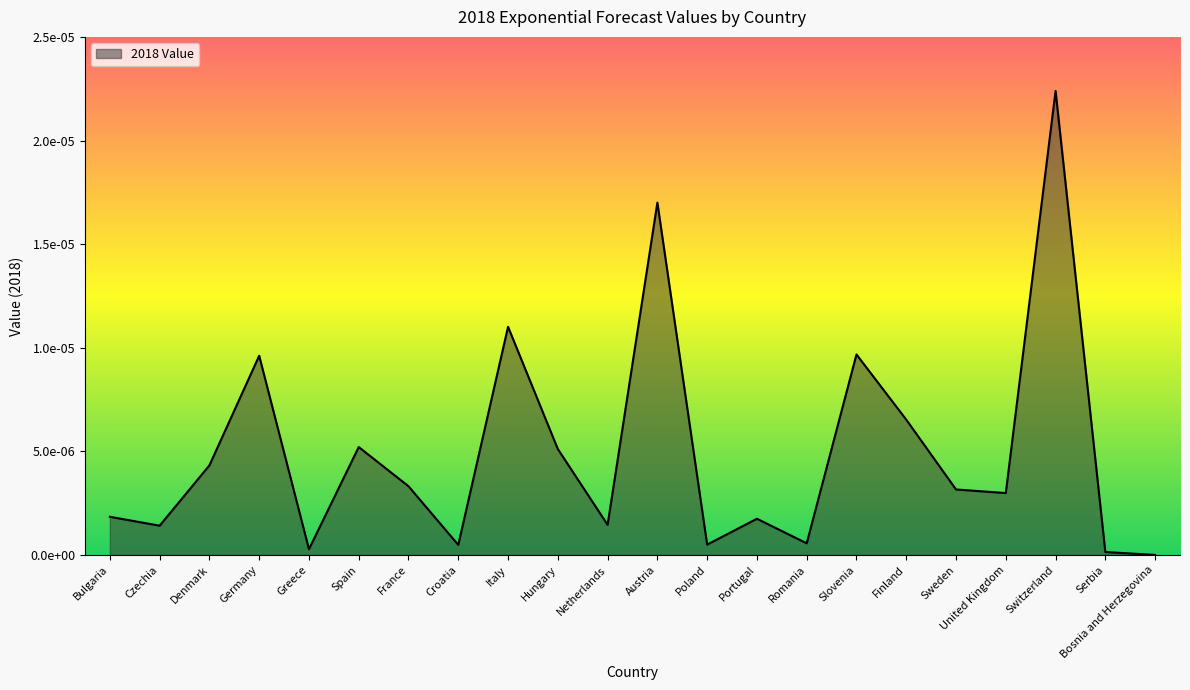

True or false: there are more than 1 points higher than both neighbors.

True